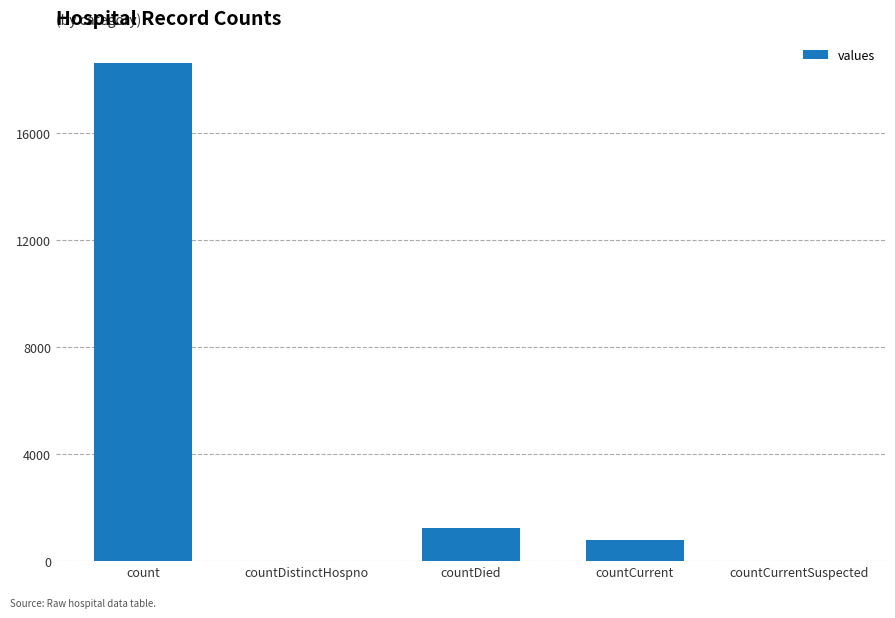

What value does the data have at countDied?

1250